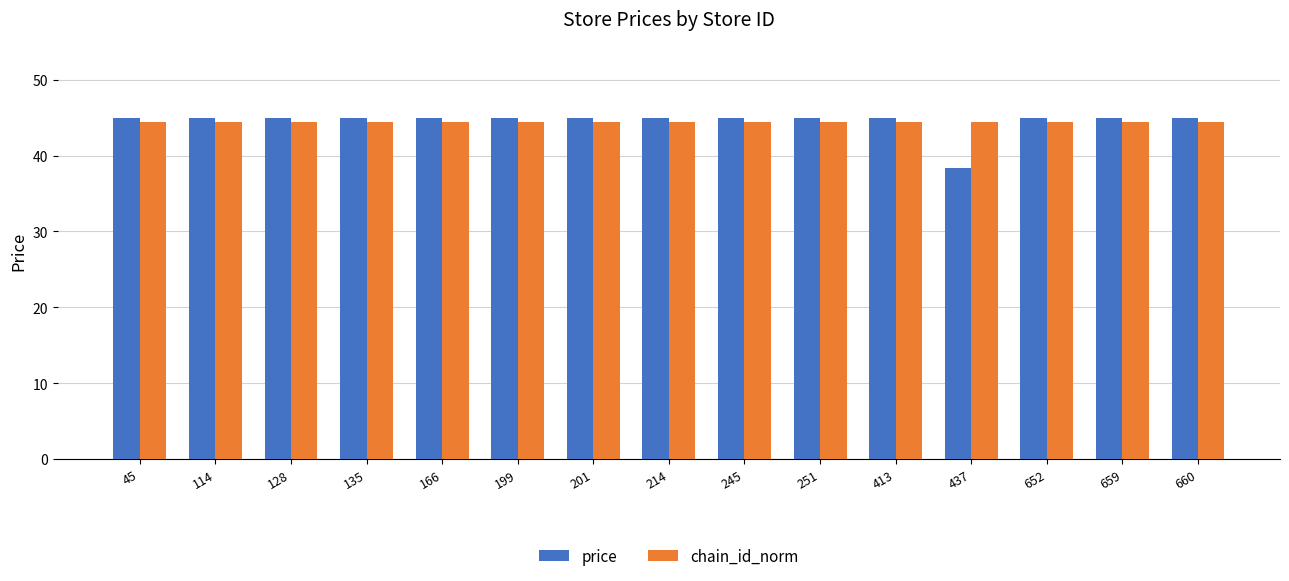

At which label is price closest to 41?

437